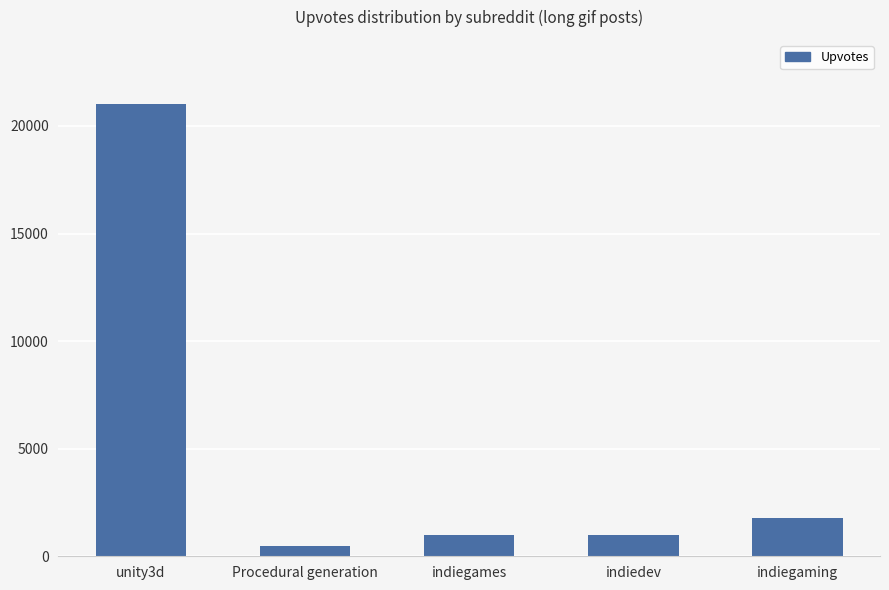

Reading left to right, what are all the values shown in this chart?

unity3d=21000	Procedural generation=500	indiegames=1000	indiedev=1000	indiegaming=1800